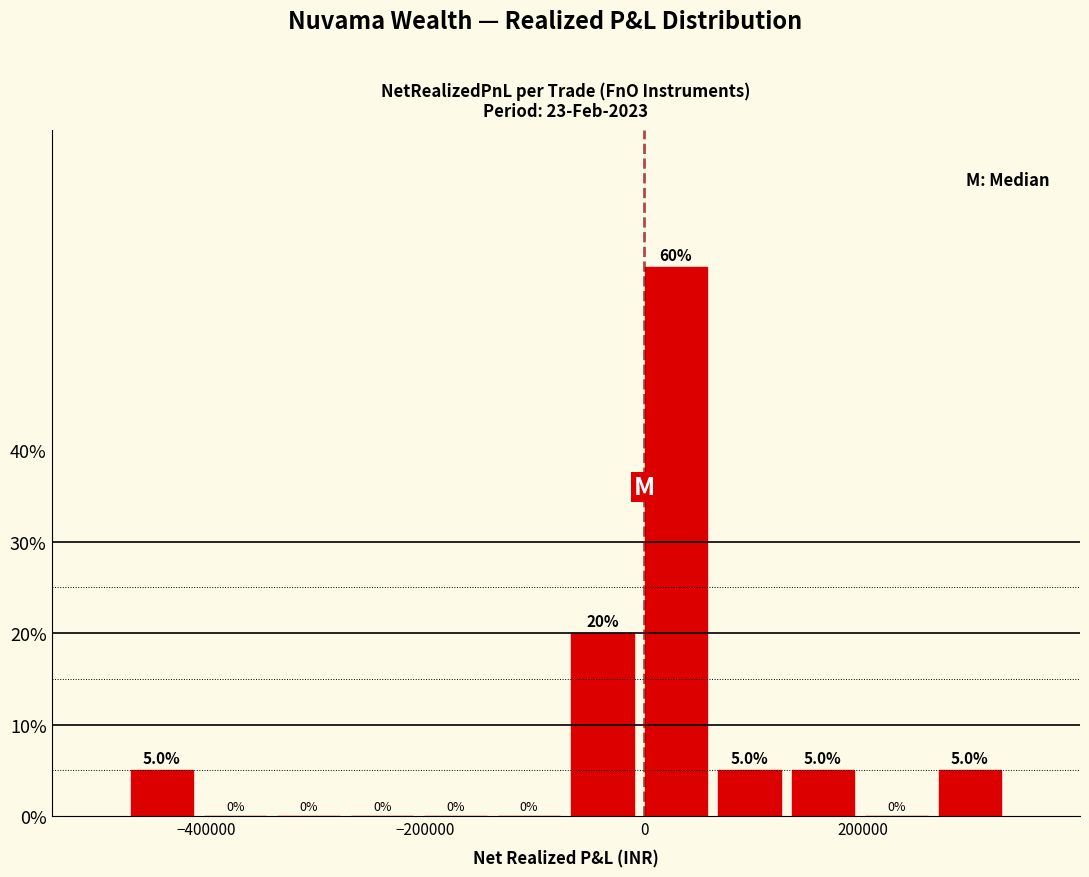

Read against the x-axis, roughly where is the centre of the tallest bar?

20000